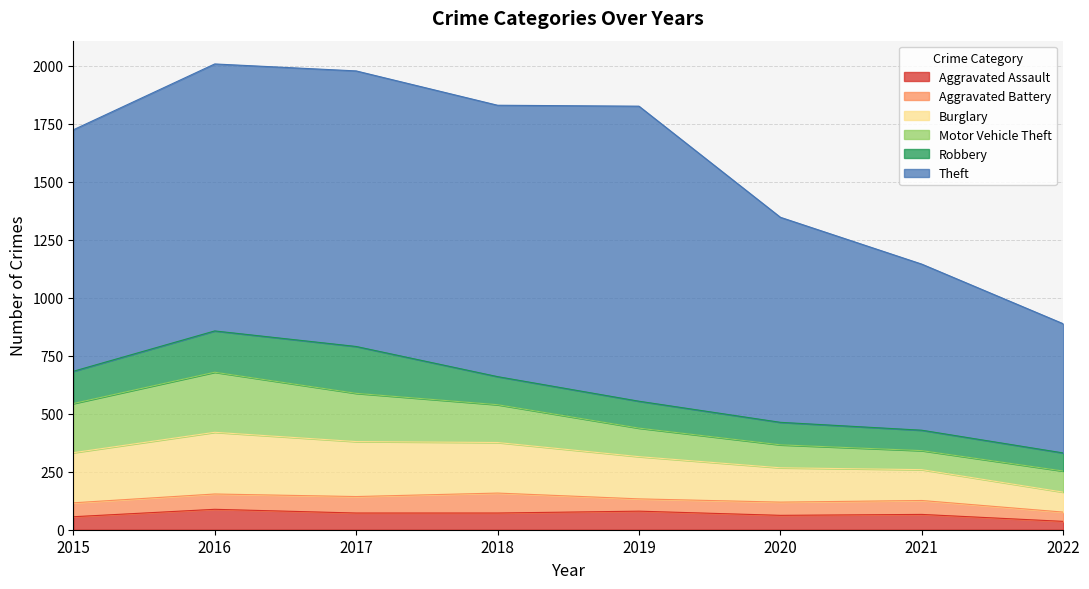

Which series has the largest total across all categories?

Theft